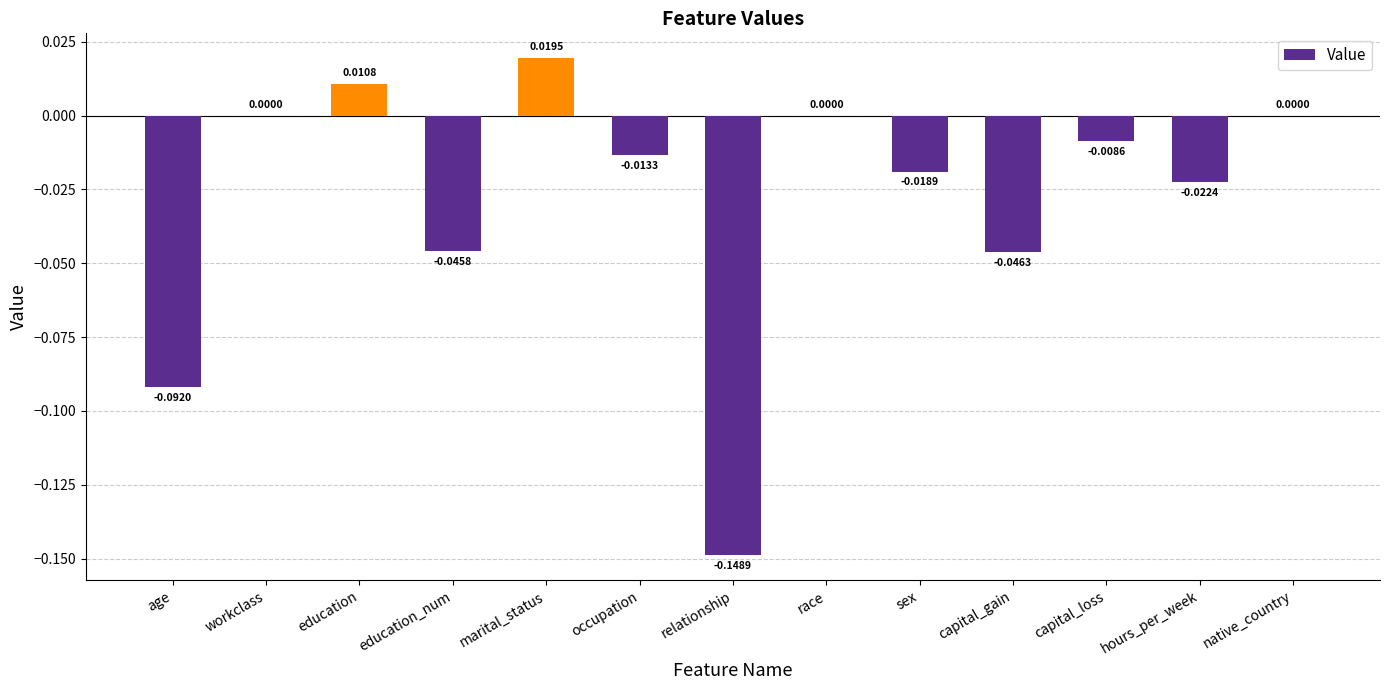

What is the sum of all values?

-0.4